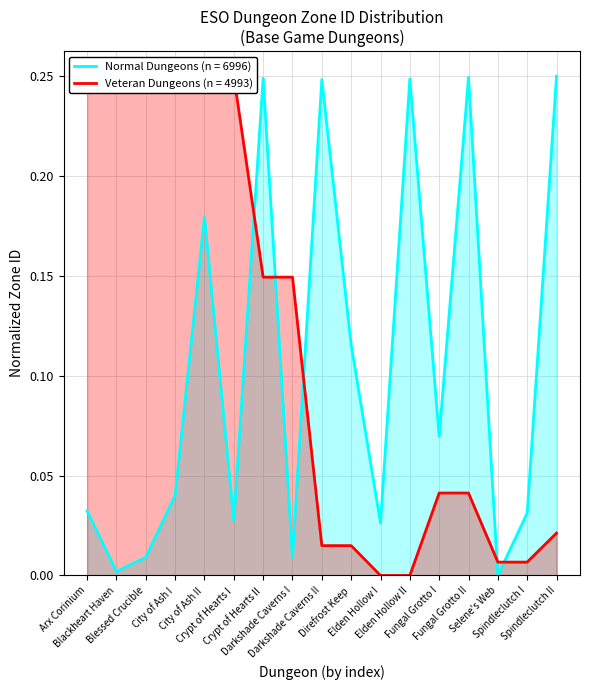

Between Fungal Grotto I and Spindleclutch I, which series saw the biggest shift?

Base Game Dungeons (normal)